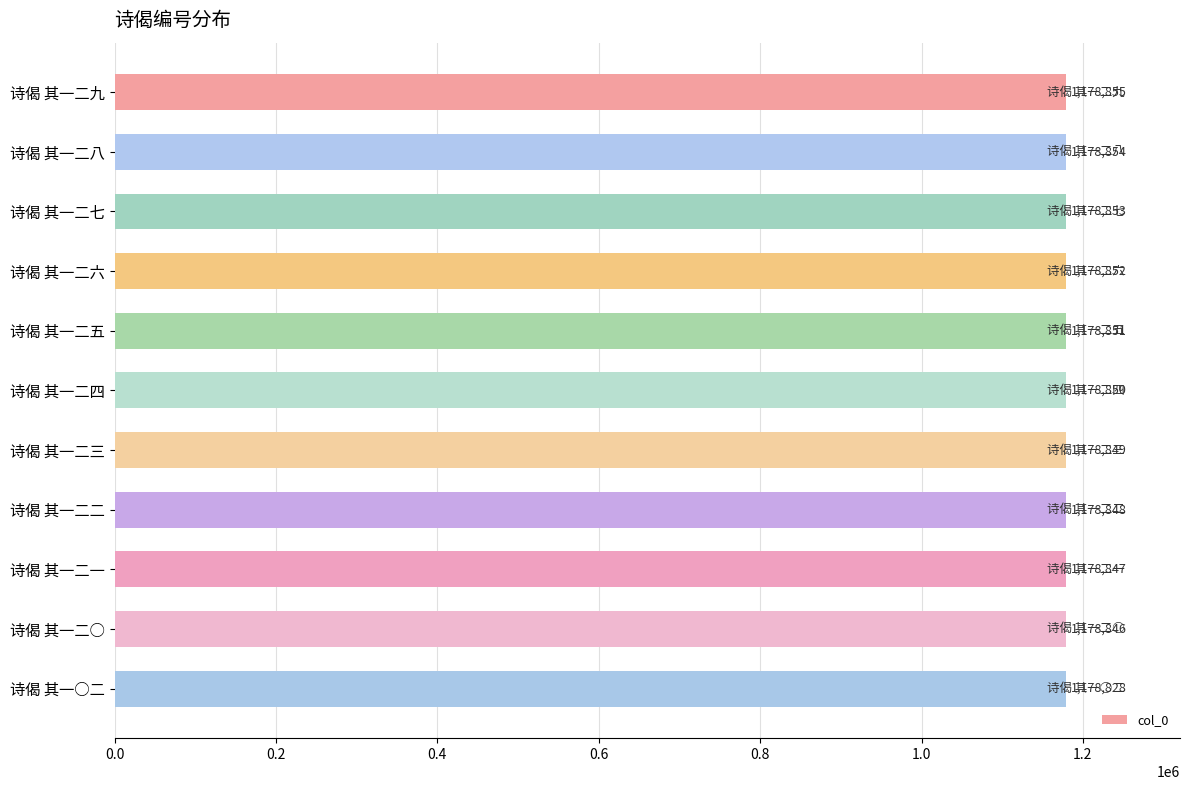

Rank the categories by value from lowest to highest.

诗偈 其一○二, 诗偈 其一二○, 诗偈 其一二一, 诗偈 其一二二, 诗偈 其一二三, 诗偈 其一二四, 诗偈 其一二五, 诗偈 其一二六, 诗偈 其一二七, 诗偈 其一二八, 诗偈 其一二九